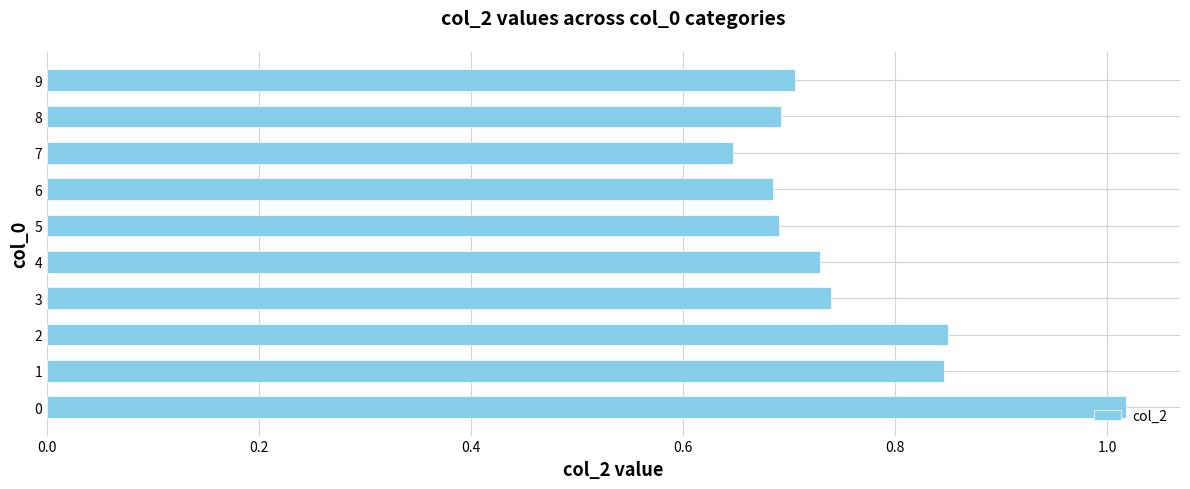

The value at 9 is 0.7. True or false?

True